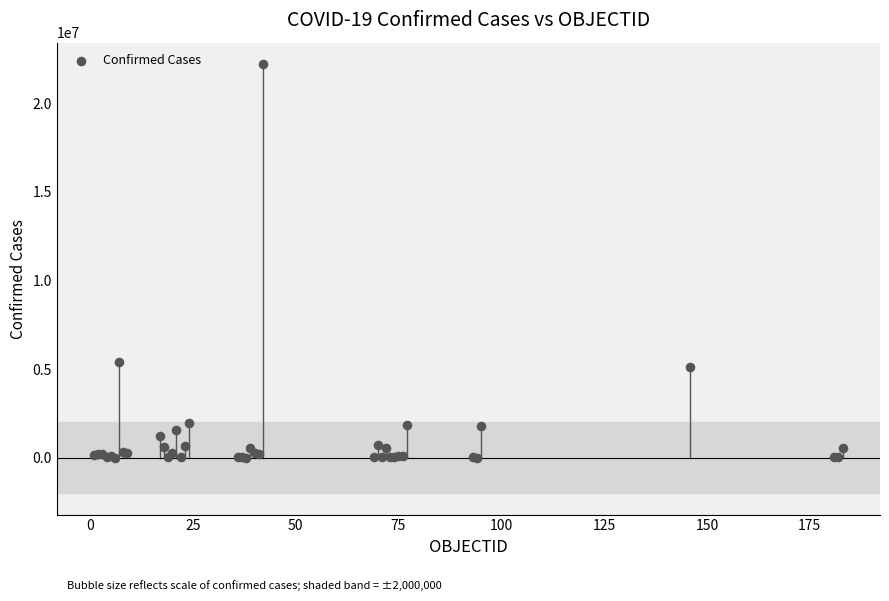

What Y value in the scatter plot is closest to 11101936?

5371341